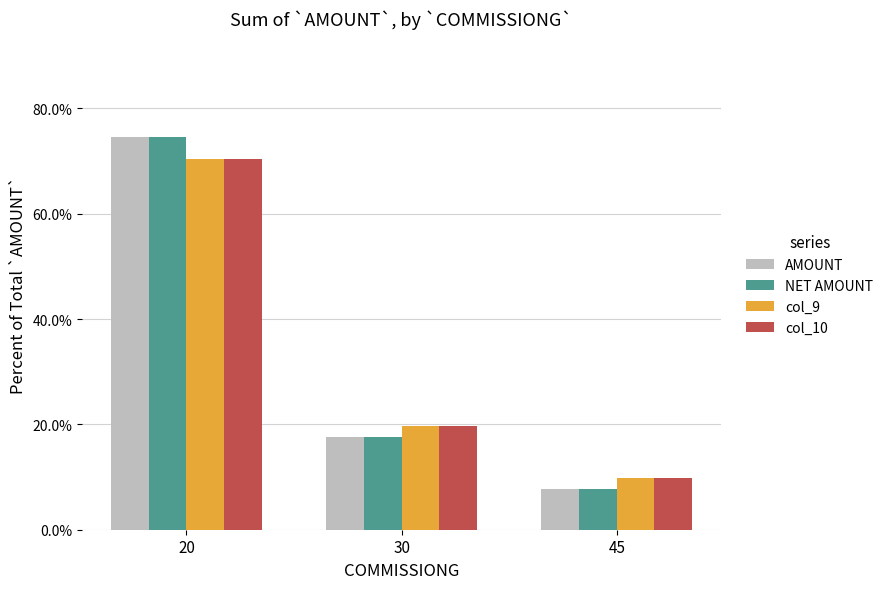

Are the bars grouped side by side (vs. stacked)?

Yes